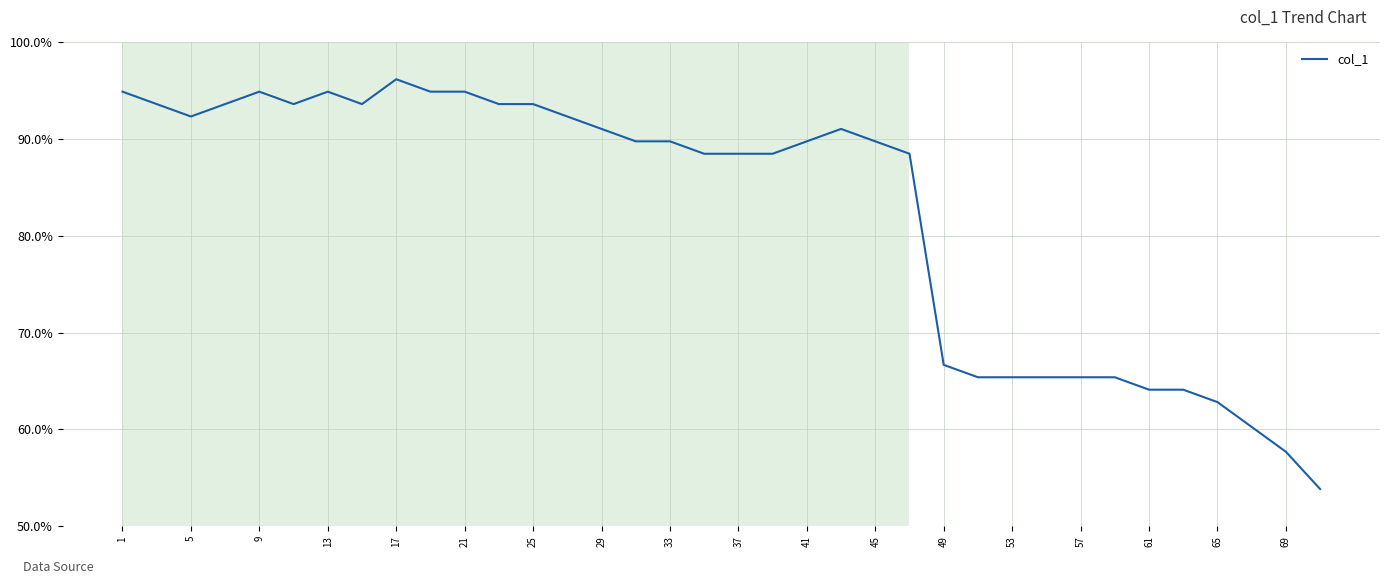

What is the difference between the maximum and minimum values?

42.3